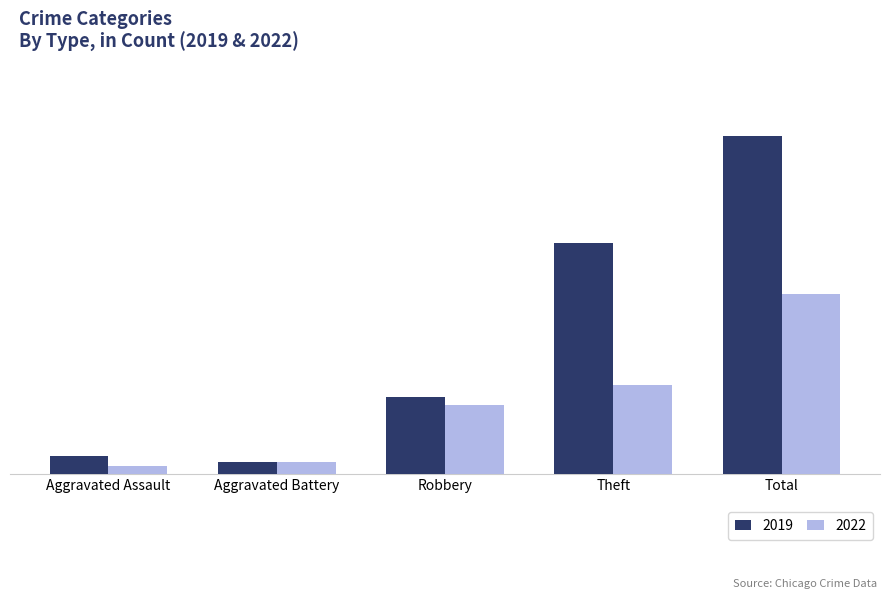

What are all the series names shown in the legend?

2019, 2022